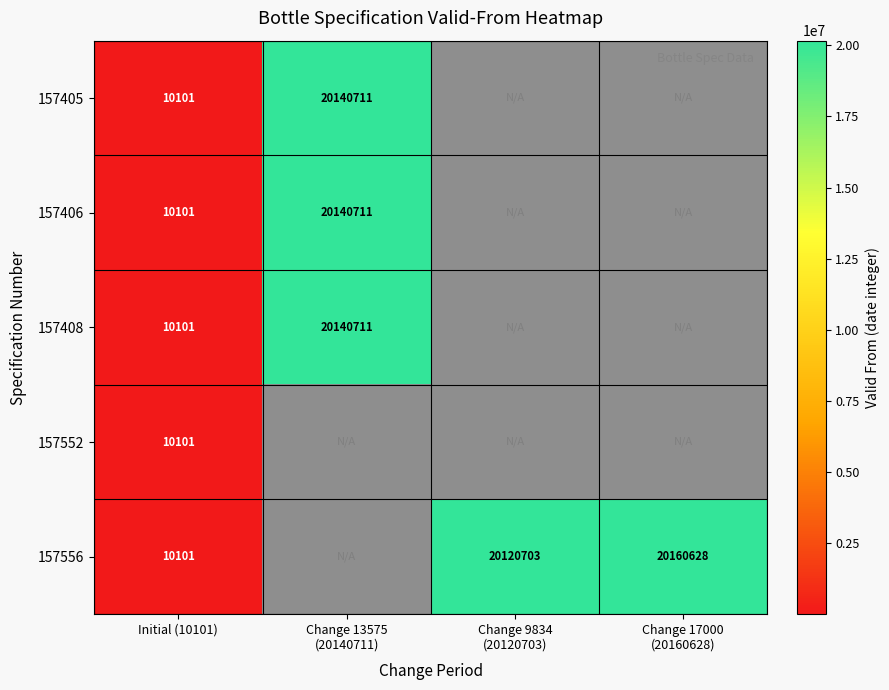

What is the total value across all series at Initial (10101)?

50505